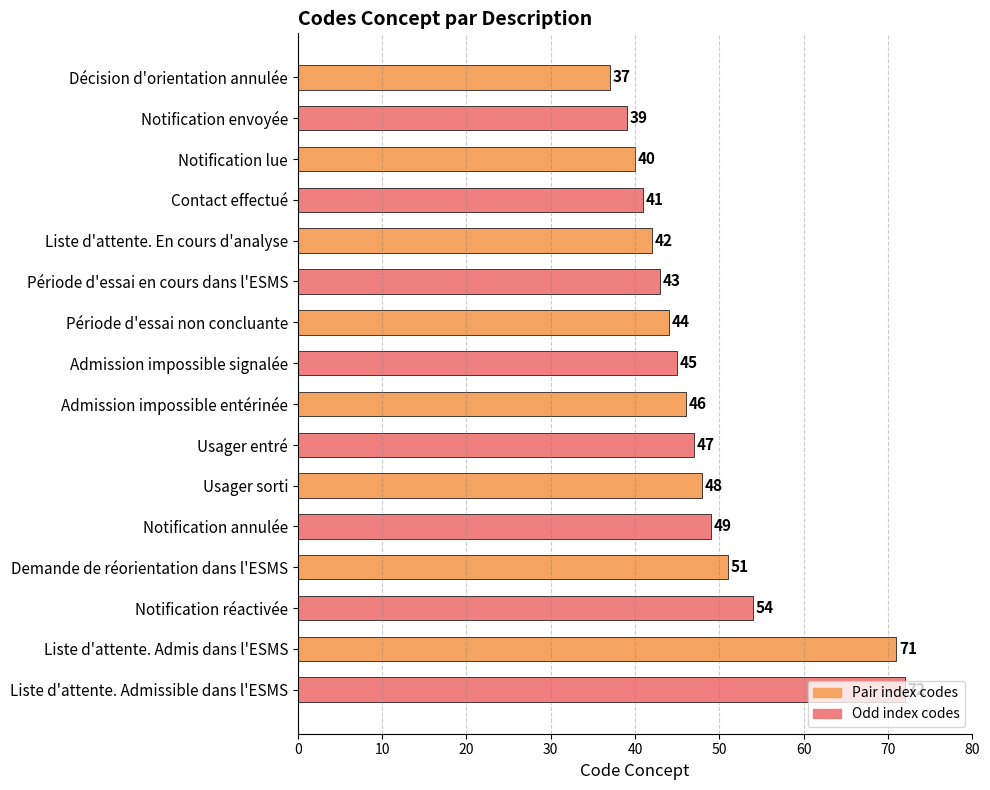

Are the bars grouped side by side (vs. stacked)?

No